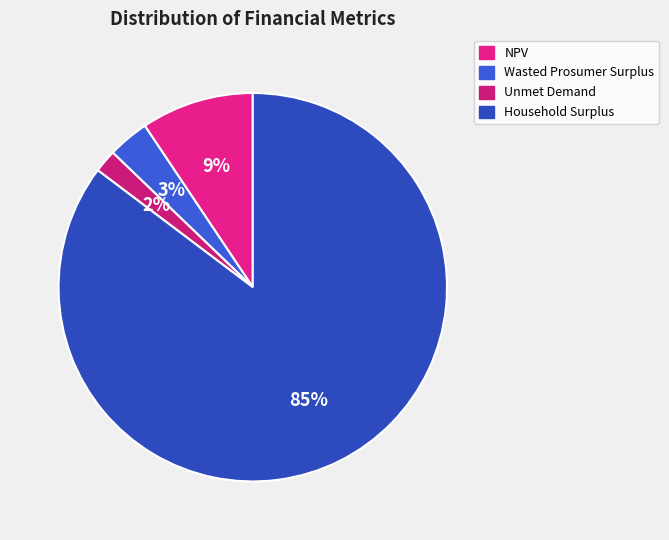

To the nearest percent, what percentage of the pie is Unmet Demand?

2%